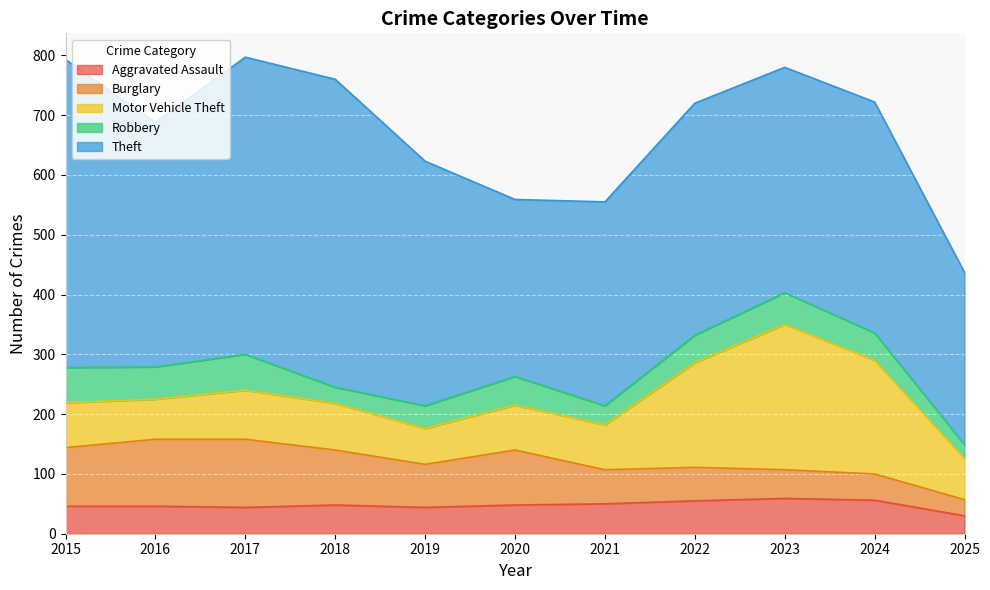

True or false: Theft has more than 0 interior local peaks.

True